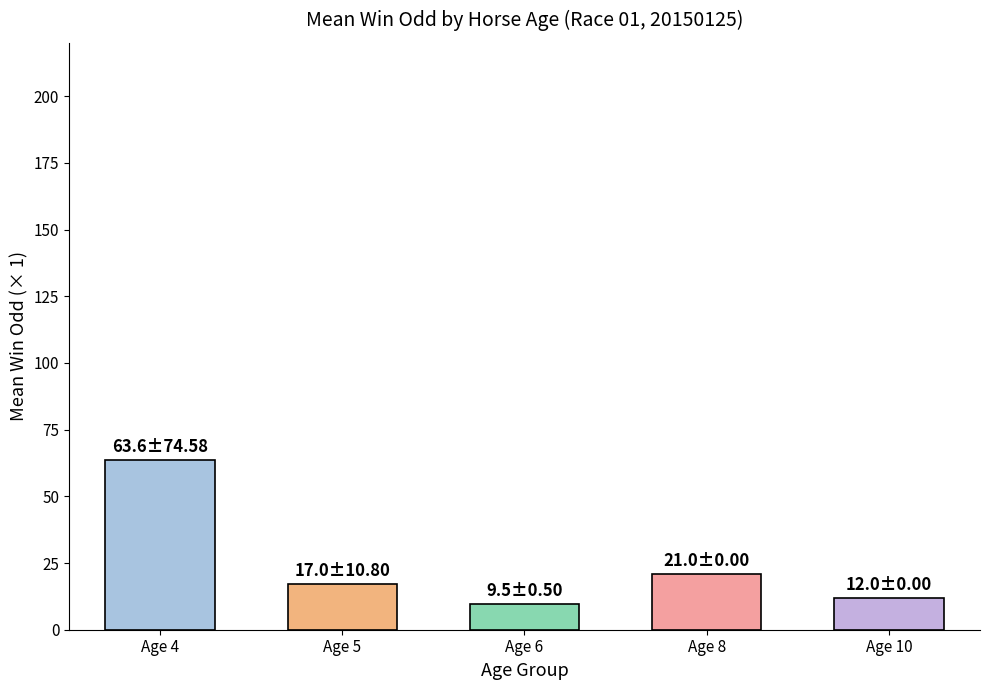

What is the value of the 5th bar from the left?

12.0